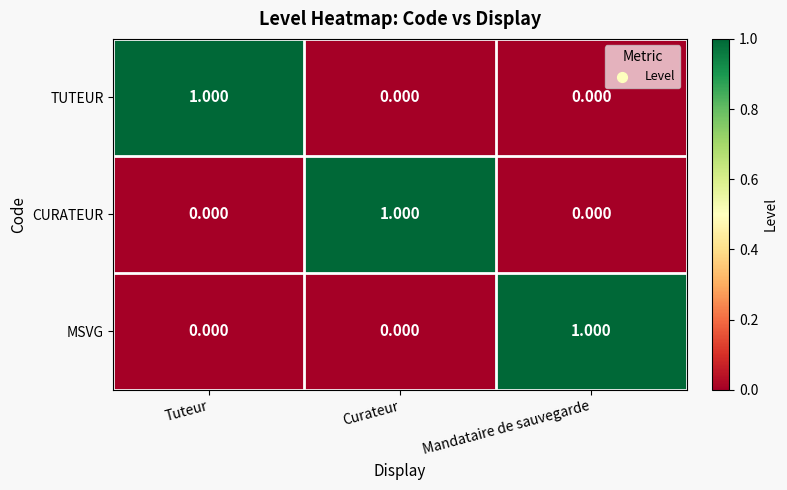

Count the number of categories in the chart.

3